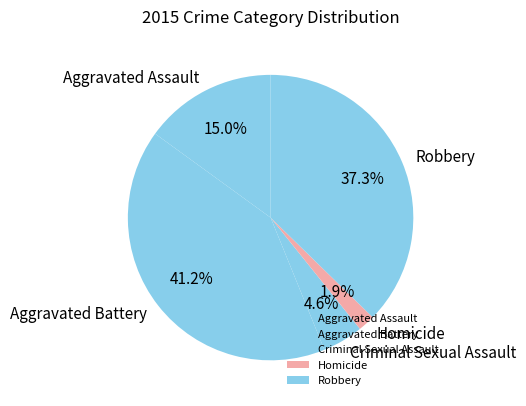

Is there any slice that represents more than half of the pie?

No